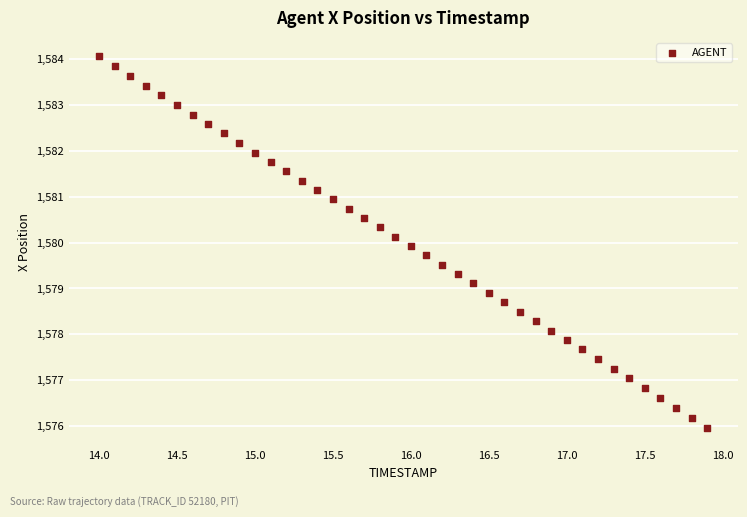

What is the range of Y values (max minus min)?

8.1